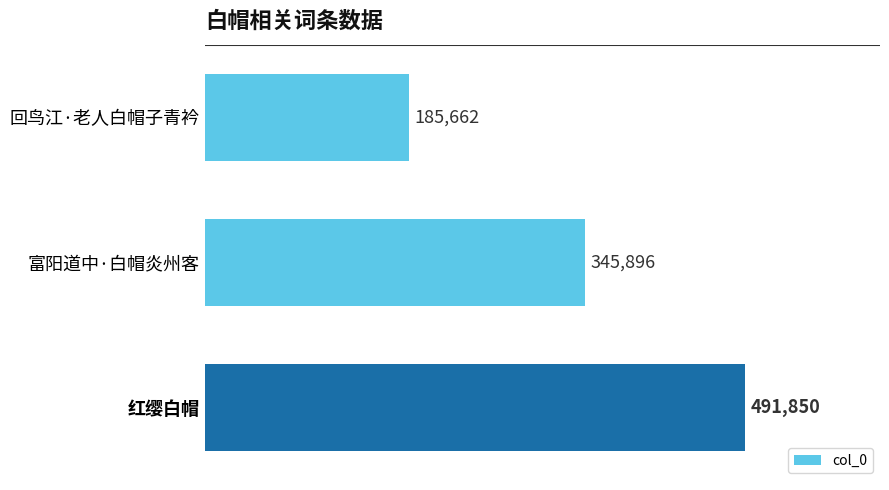

What is the maximum value shown in the chart?

491850